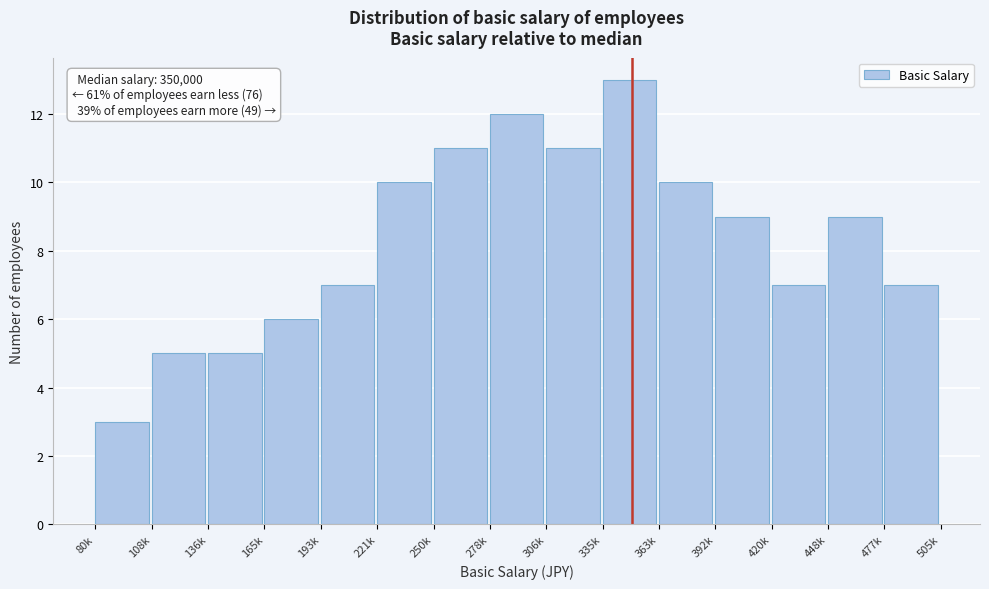

Reading left to right, transcribe all the data shown in this chart.

80k=3	108k=5	136k=5	165k=6	193k=7	221k=10	250k=11	278k=12	306k=11	335k=13	363k=10	392k=9	420k=7	448k=9	477k=7